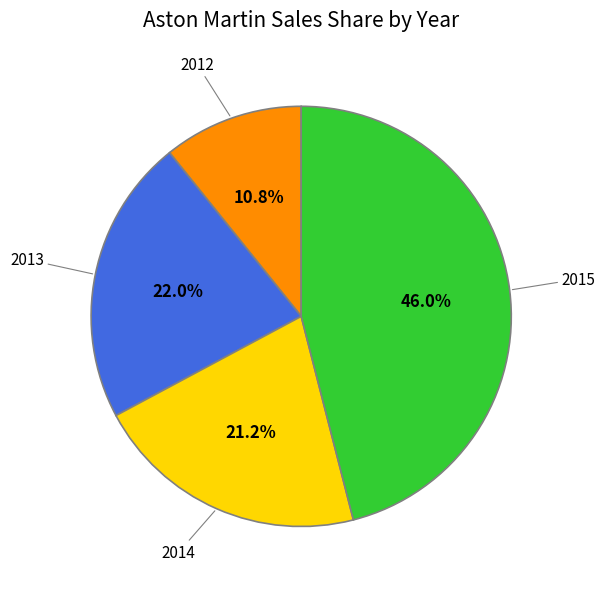

Is there any slice that represents more than half of the pie?

No